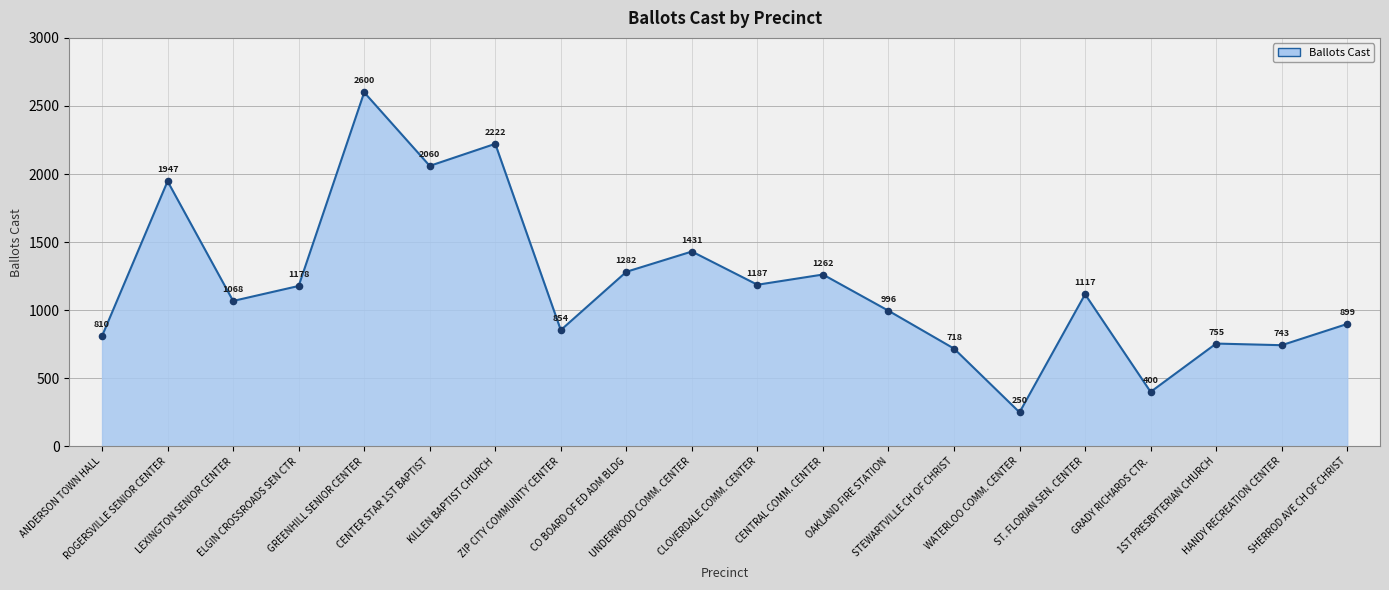

Which has a higher value, CENTRAL COMM. CENTER or CLOVERDALE COMM. CENTER?

CENTRAL COMM. CENTER